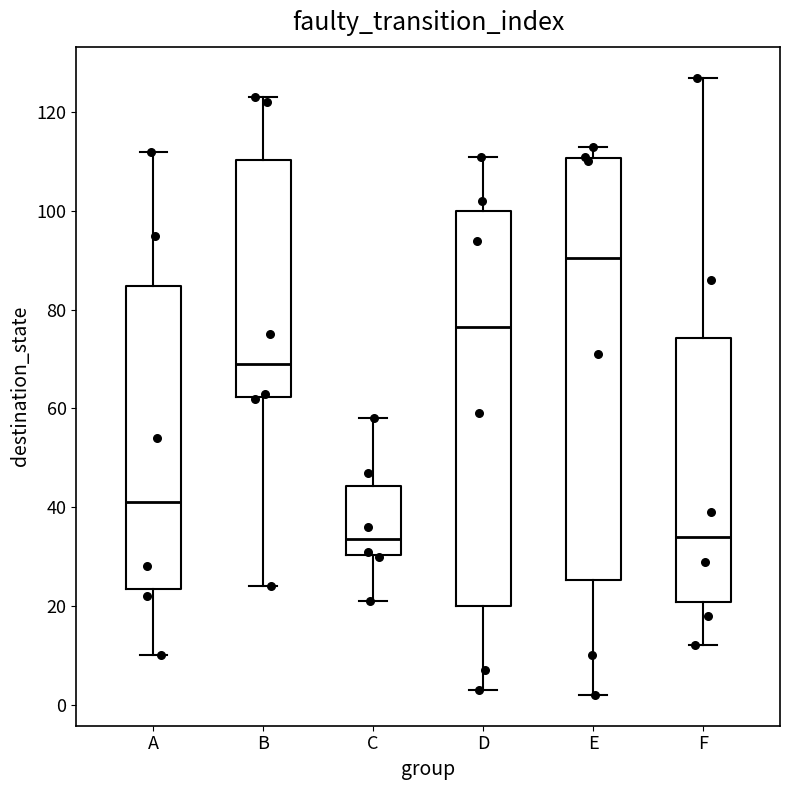

Where is the upper edge of the box for C on the y-axis? The values are not printed on the chart, so give them approximately, as read against the axis.

44